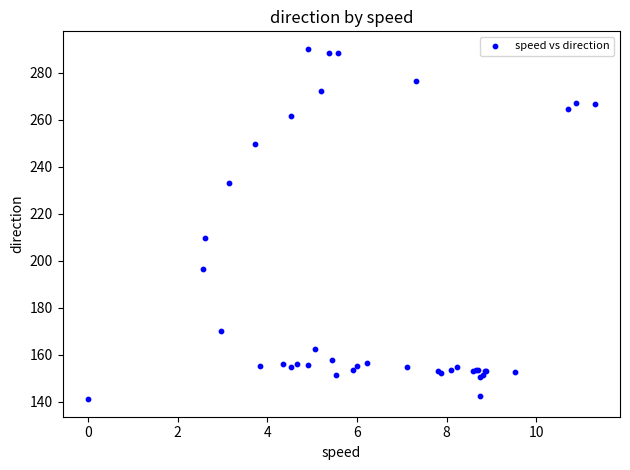

What Y value in the scatter plot is closest to 215?

209.7